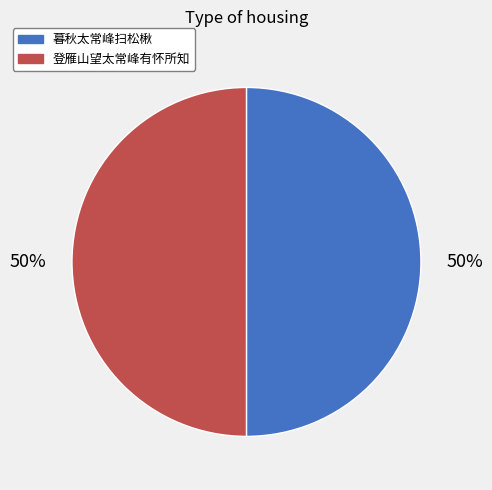

Approximately how many times larger is the value at 暮秋太常峰扫松楸 compared to 登雁山望太常峰有怀所知?

1.0